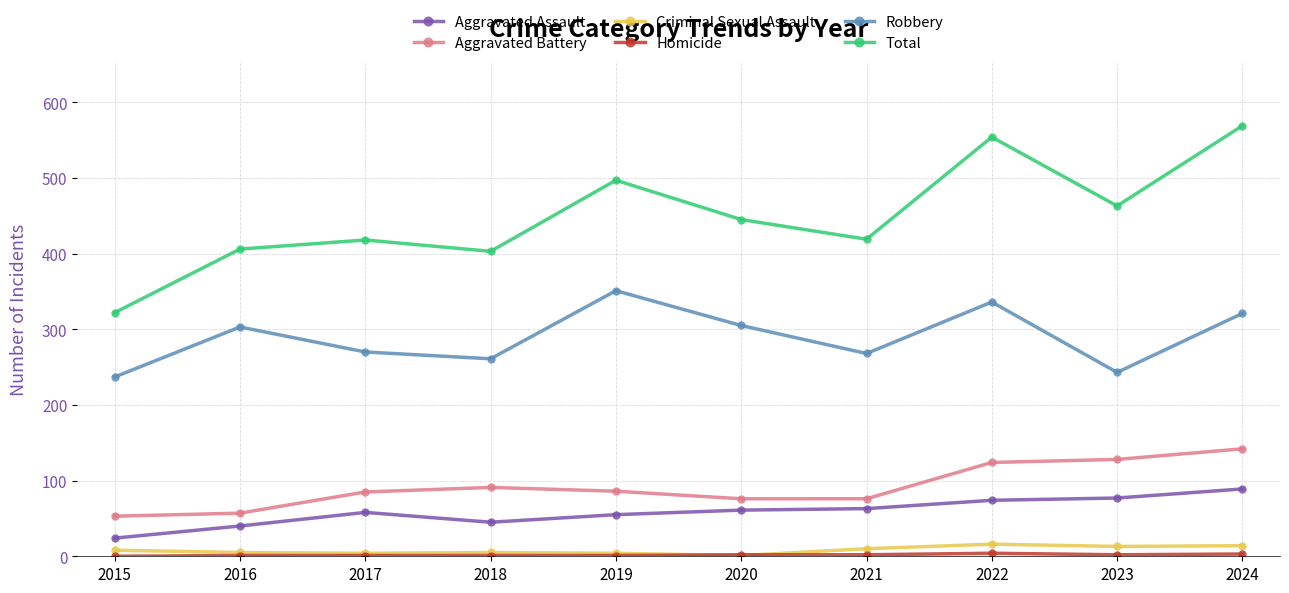

What is the spread (max minus min) of values at 2024?

566